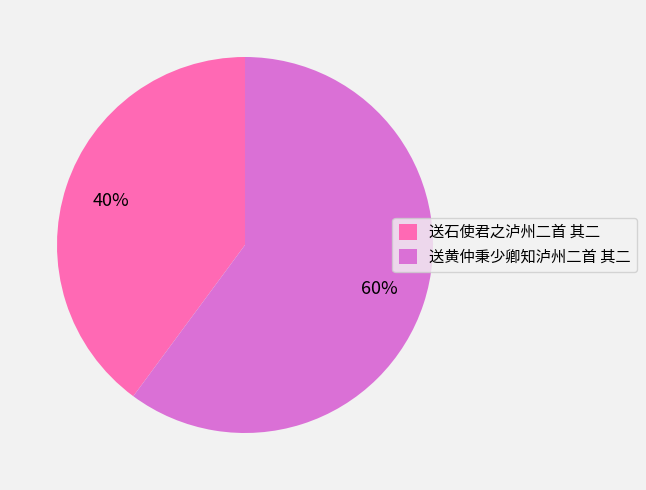

What percentage is the 送石使君之泸州二首 其二 slice, to the nearest percent?

40%